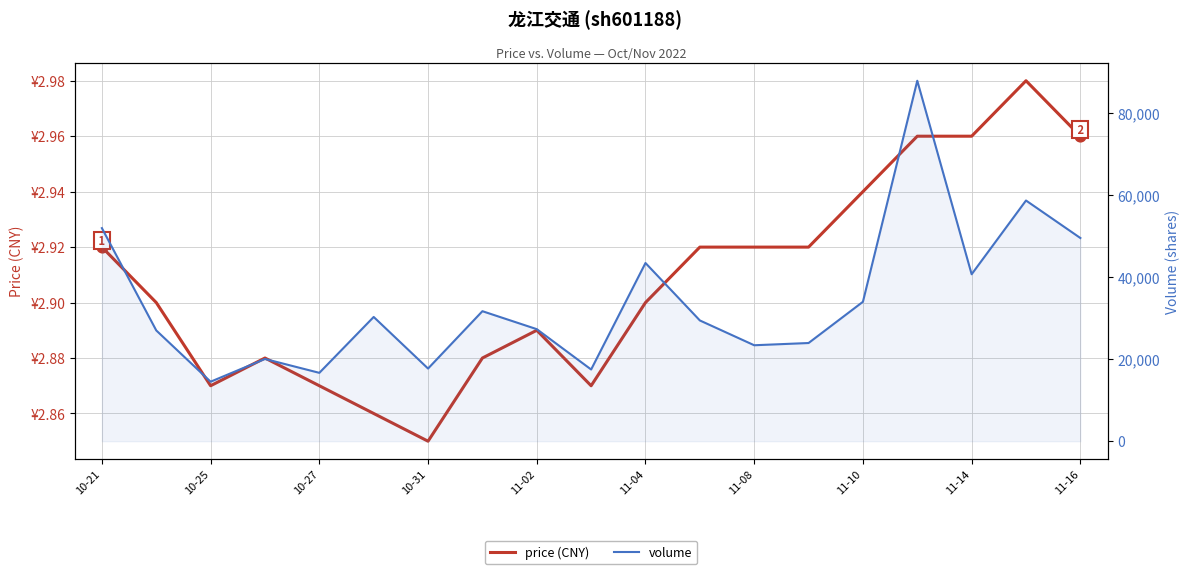

Which series reaches the minimum Y coordinate?

price (CNY)